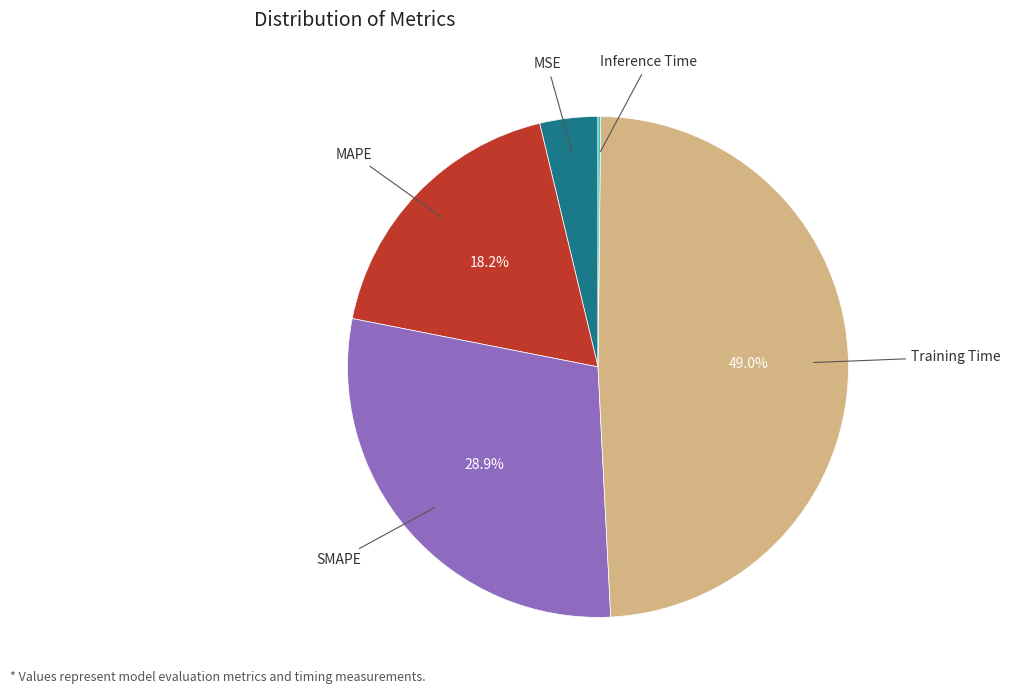

Does any single category account for the majority?

No